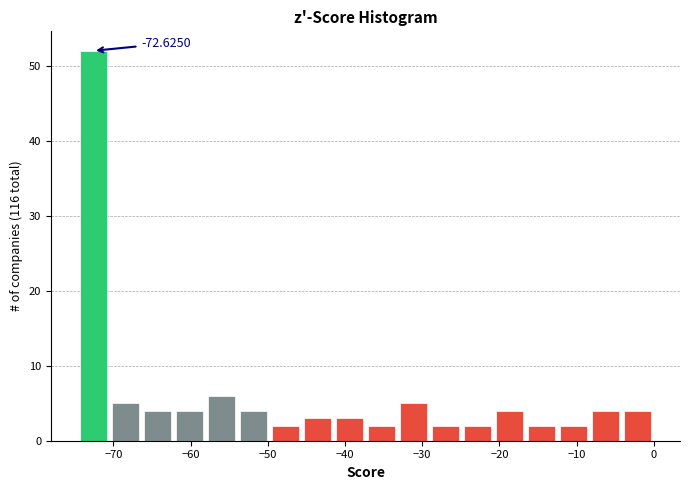

Which range on the x-axis has the tallest bar?

-75 to -71